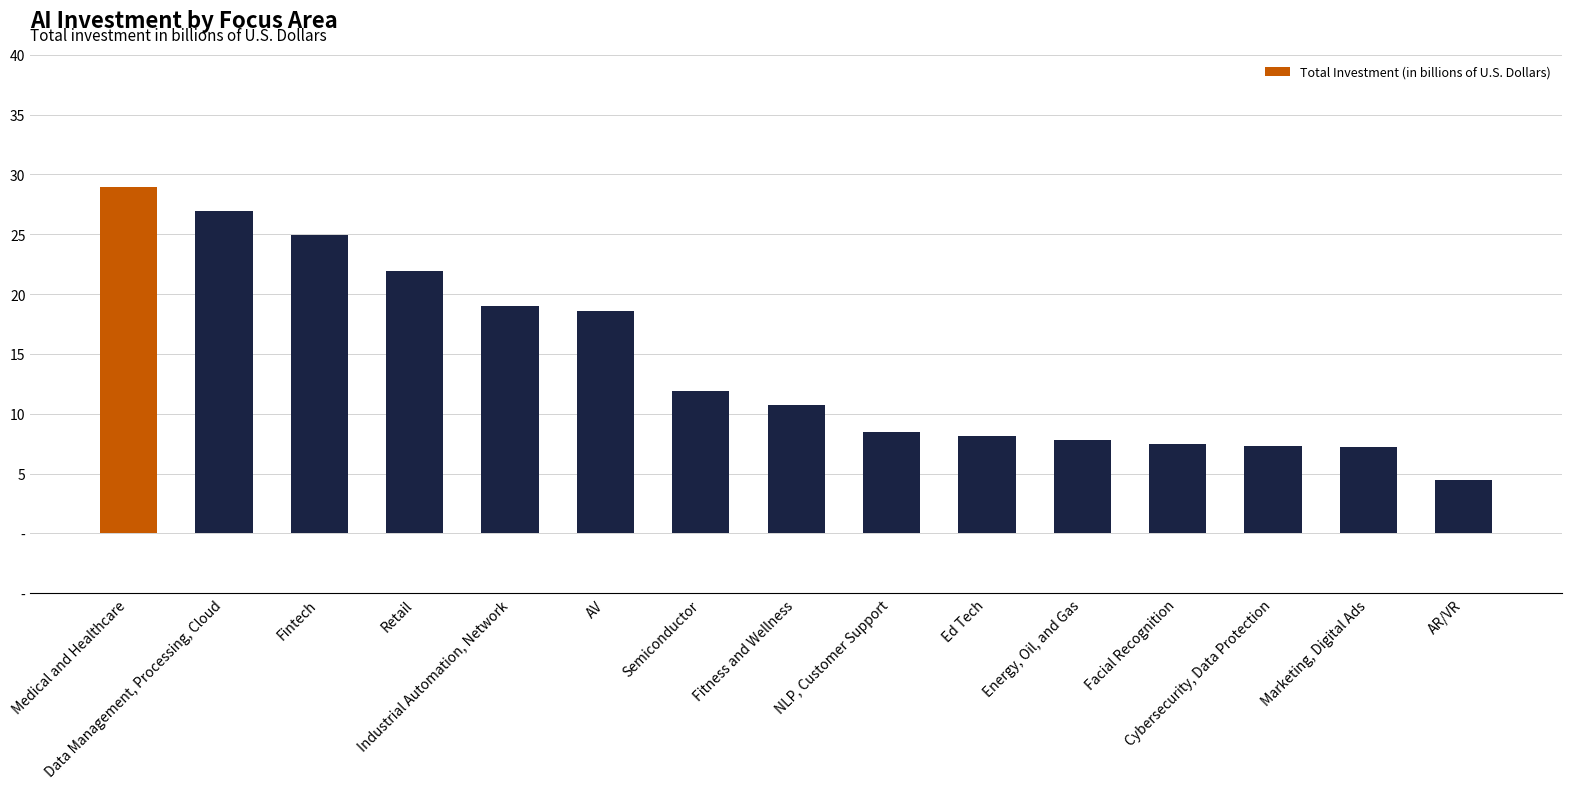

At which label is the value closest to 16?

AV